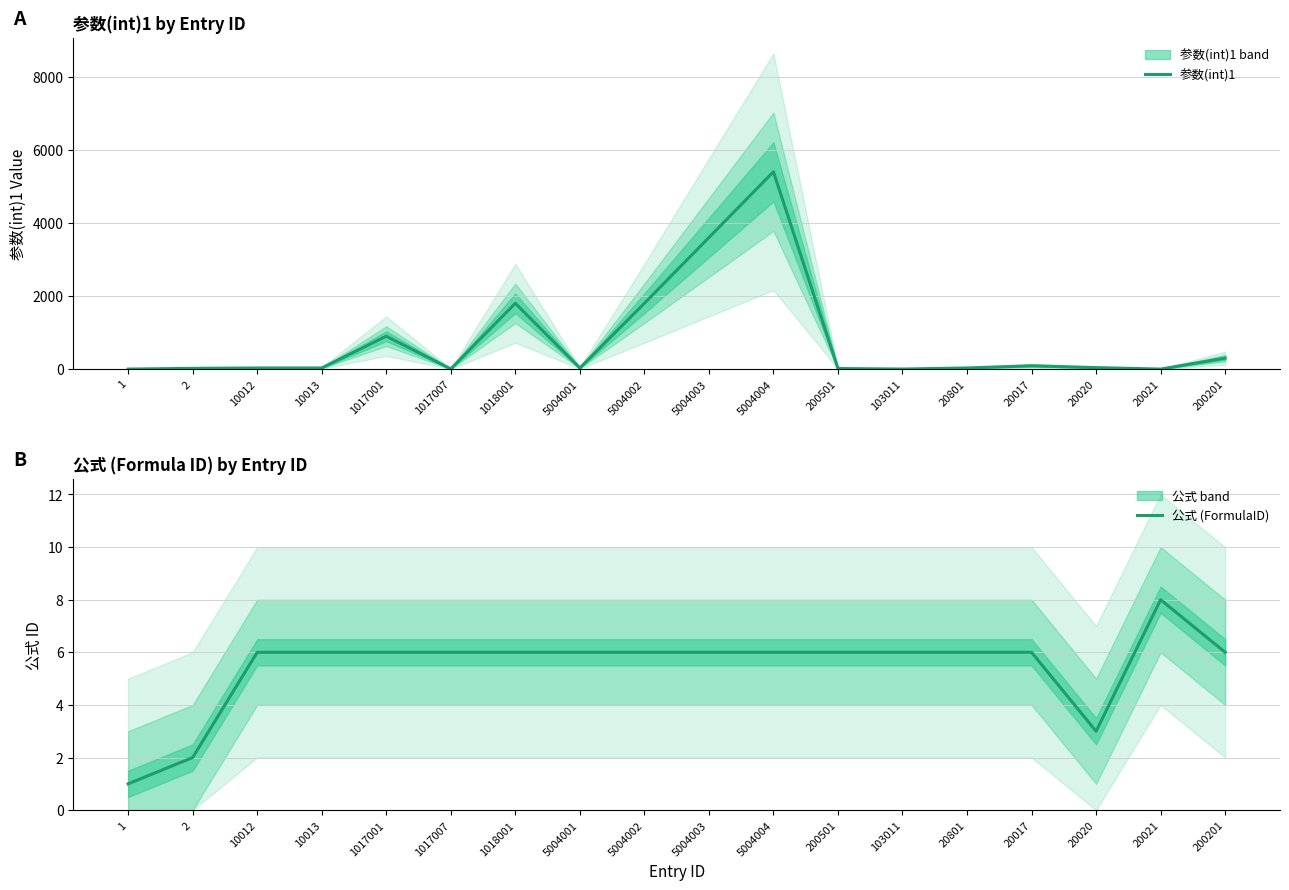

Which series changed the most between 5004004 and 103011?

参数(int)1